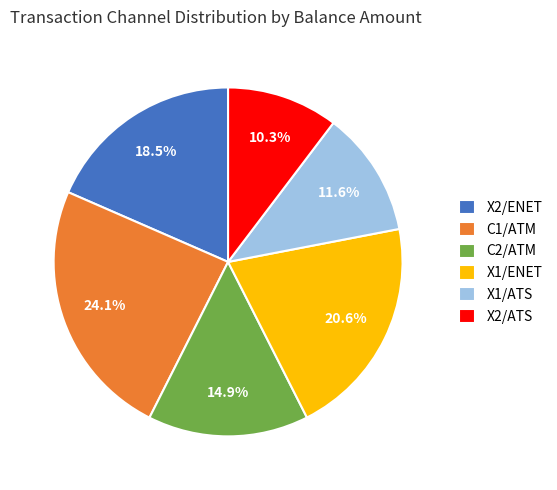

To the nearest percent, what portion does X2/ATS represent?

10%